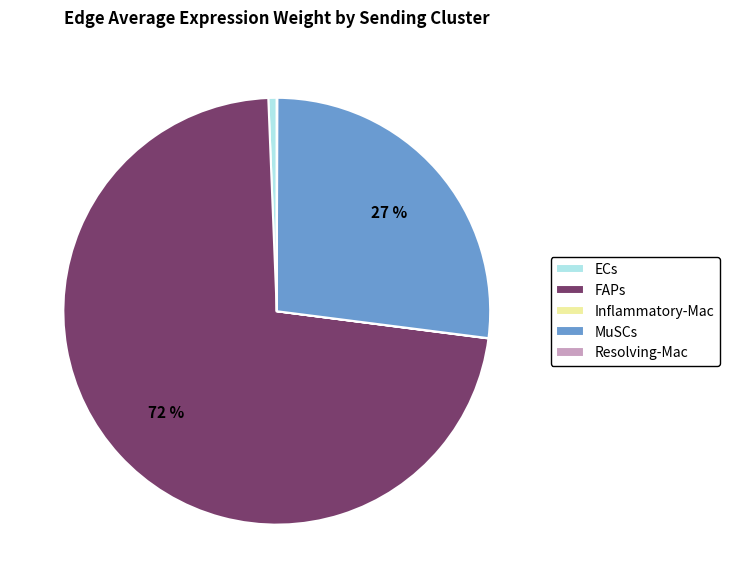

Is it true that FAPs is 72% of the pie?

True